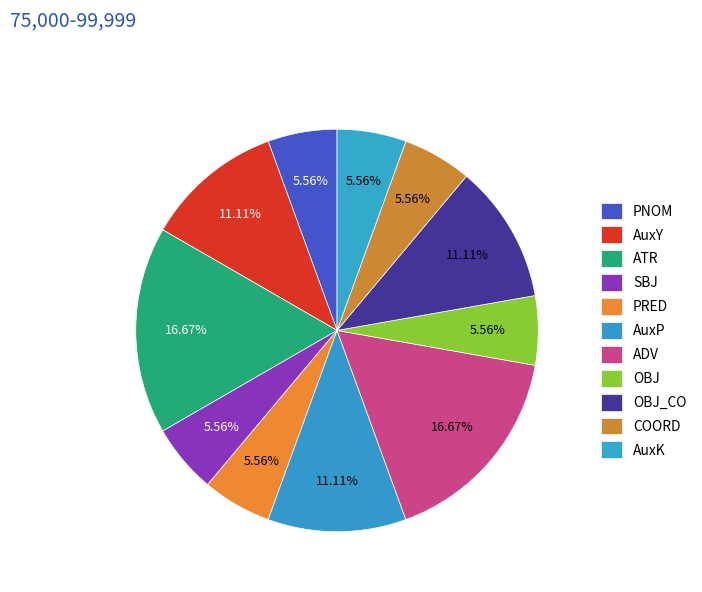

To the nearest percent, what is the difference between the OBJ and AuxY slice percentages?

6%